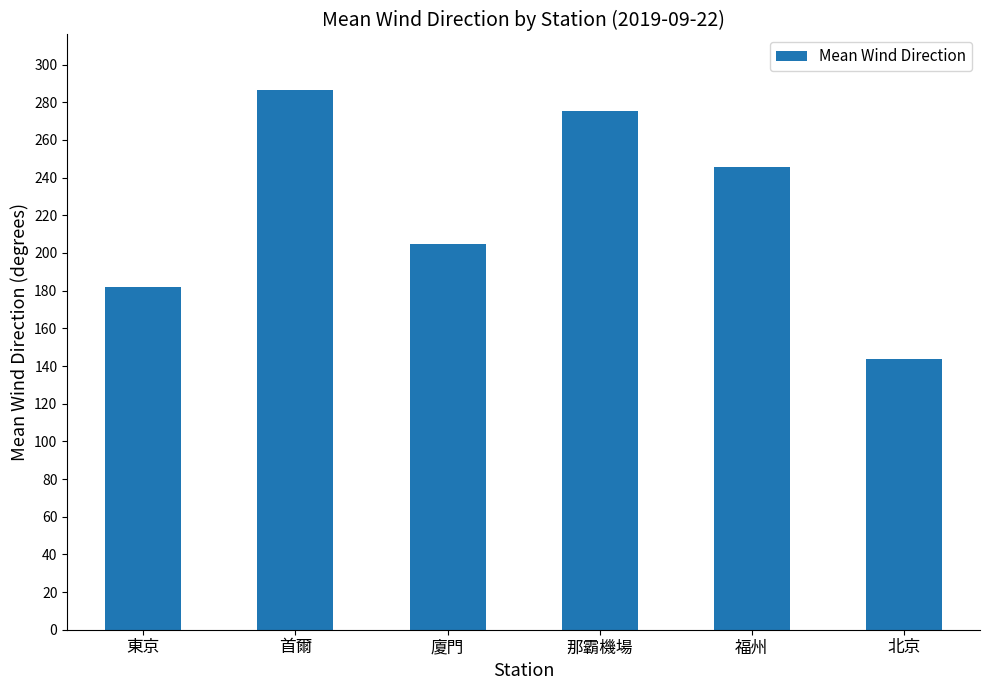

How many bars are there in total?

6